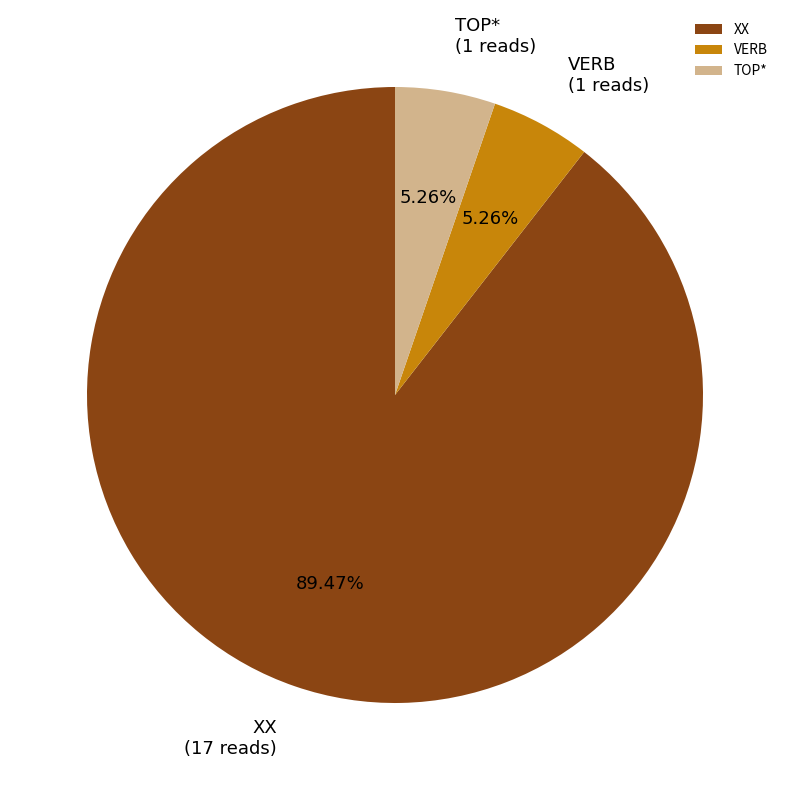

Count the number of slices in the pie.

3